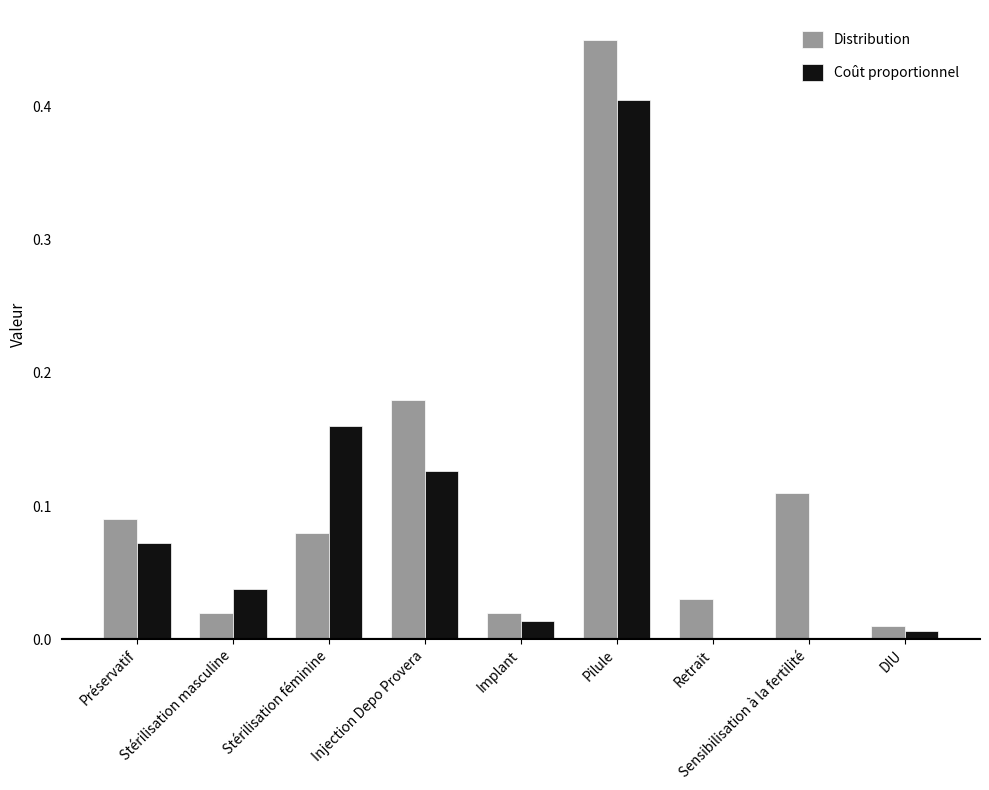

What is the sum of all Distribution values?

1.0